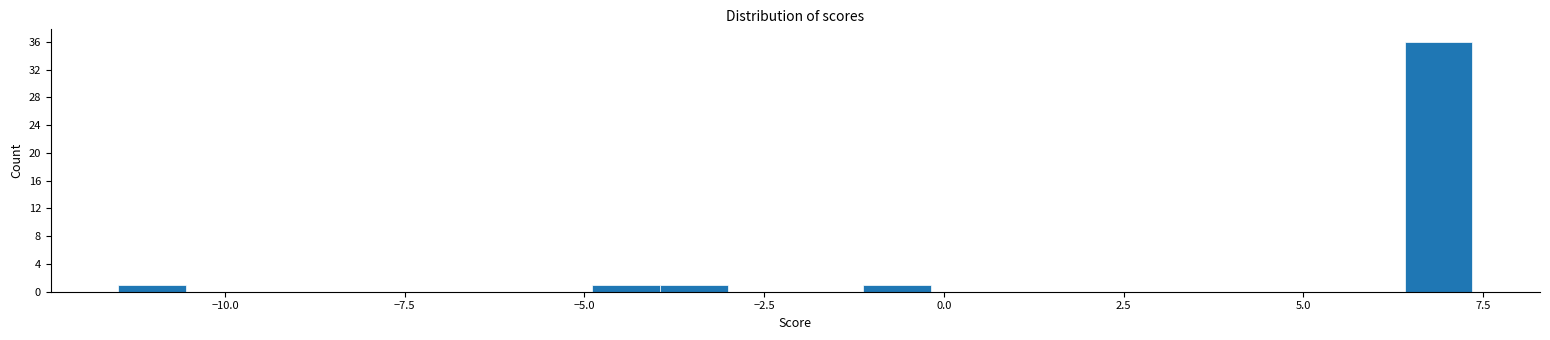

Around what value on the x-axis is the tallest bar? Give the approximate position of its centre, as read against the axis.

7.0